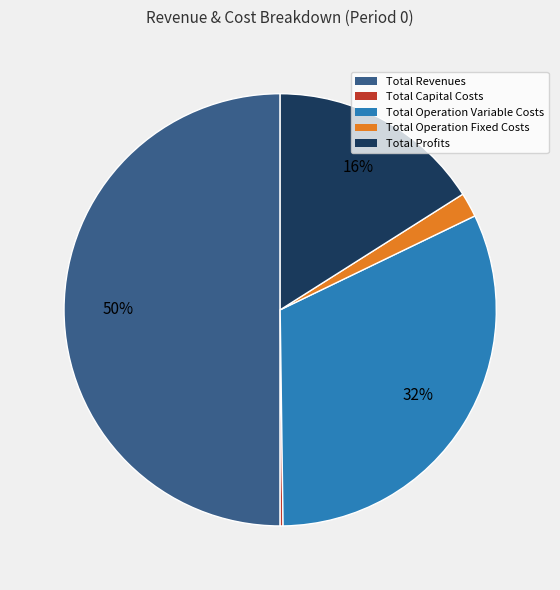

Does Total Profits account for over 50% of the chart?

No